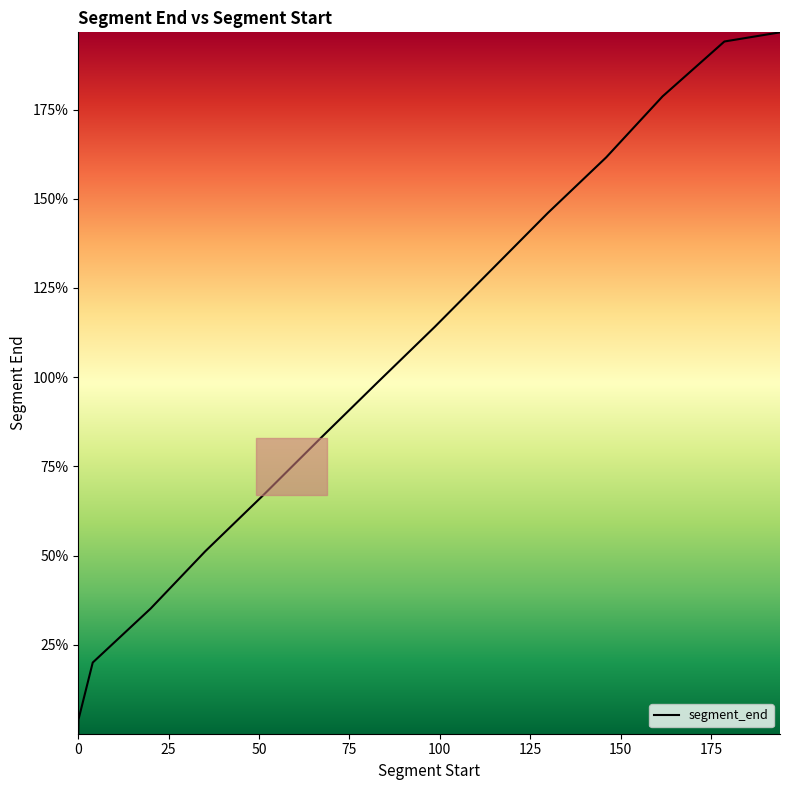

Does the chart display data point markers on the line(s)?

No